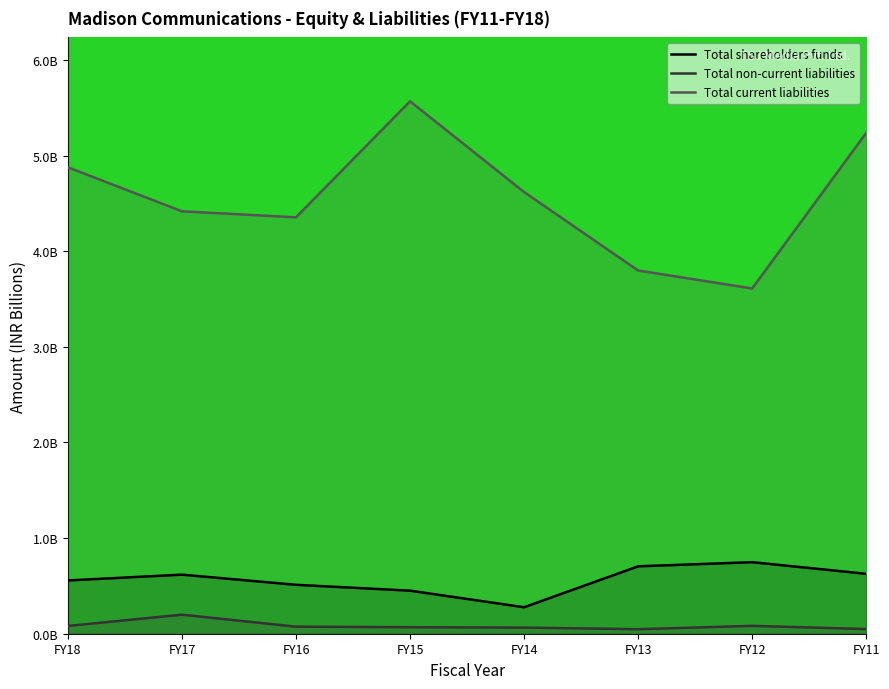

At which label is Total shareholders funds closest to 0?

FY14